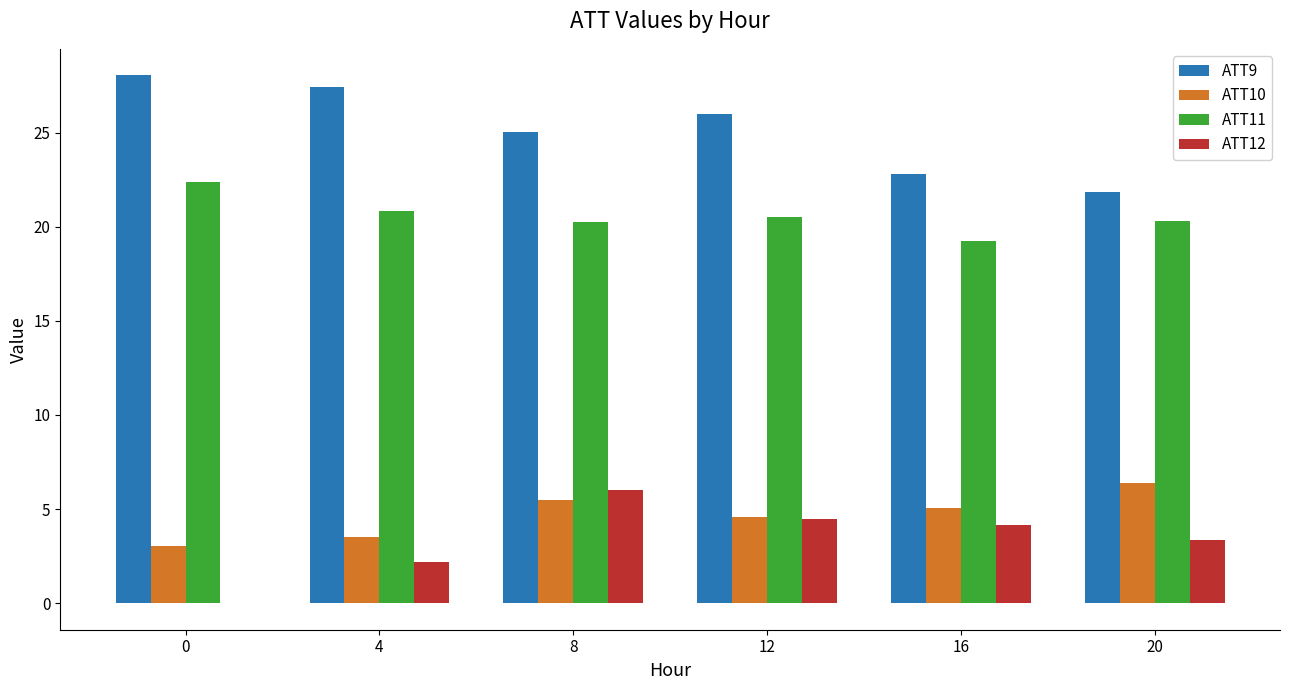

What is the highest value of the ATT9 series?

28.0